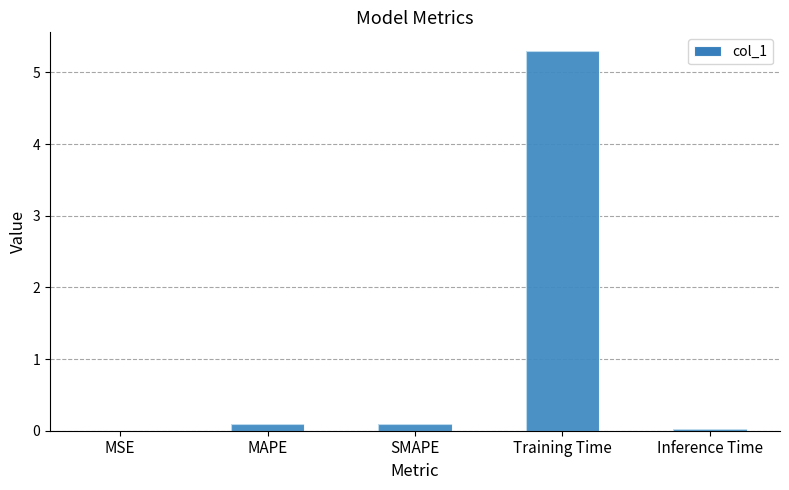

What is the average value?

1.1